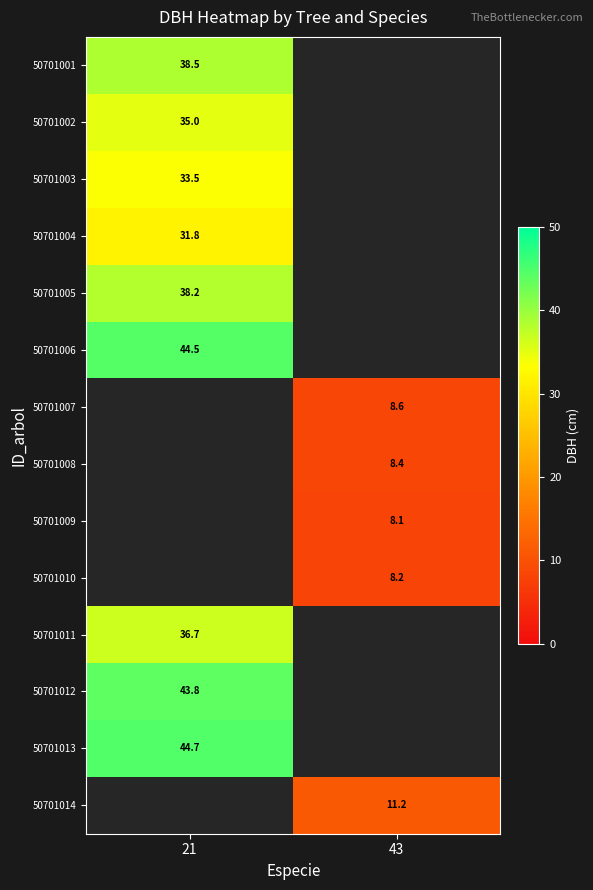

The value of 50701005 at 21 is 38.2. True or false?

True